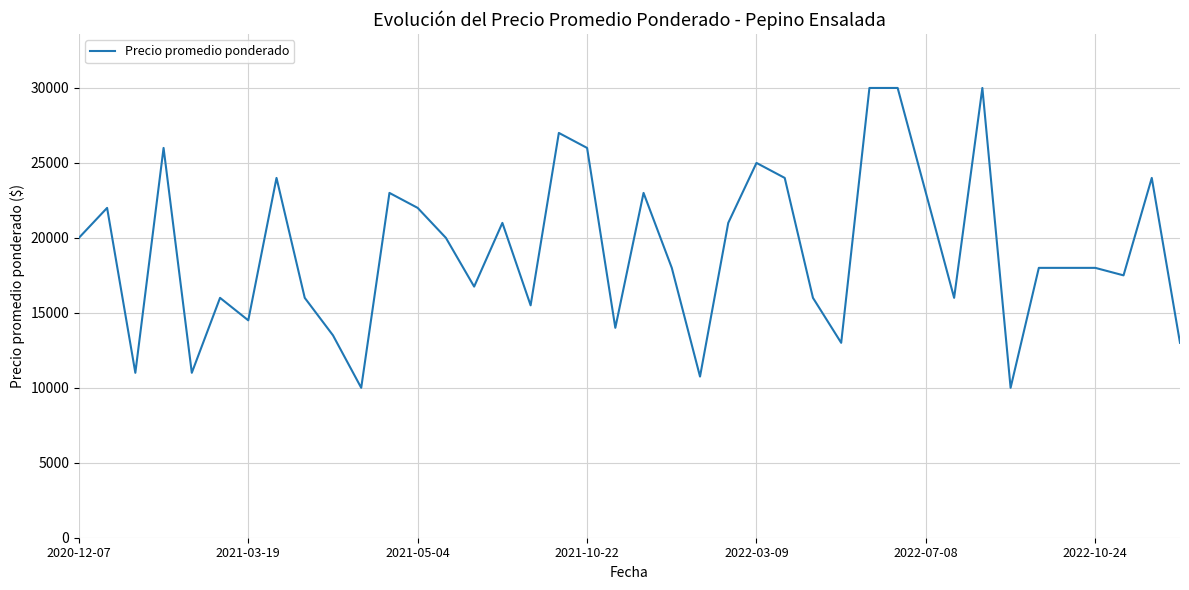

What is the smallest value displayed?

10000